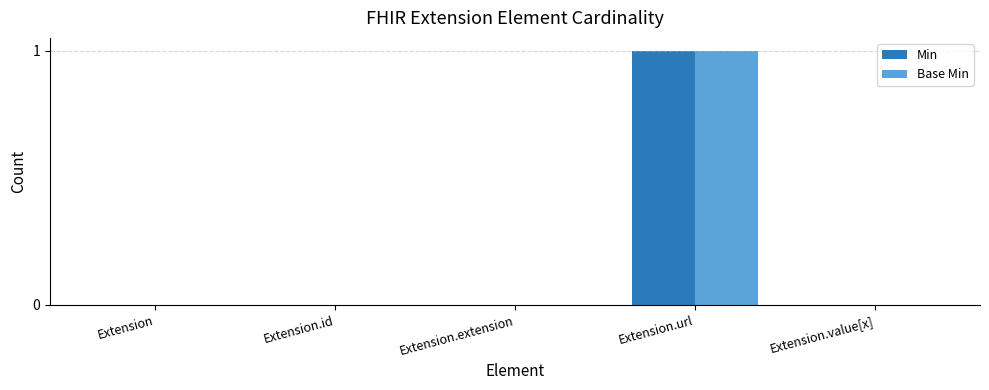

What is the sum of the Base Min values at Extension.url and Extension.id?

1